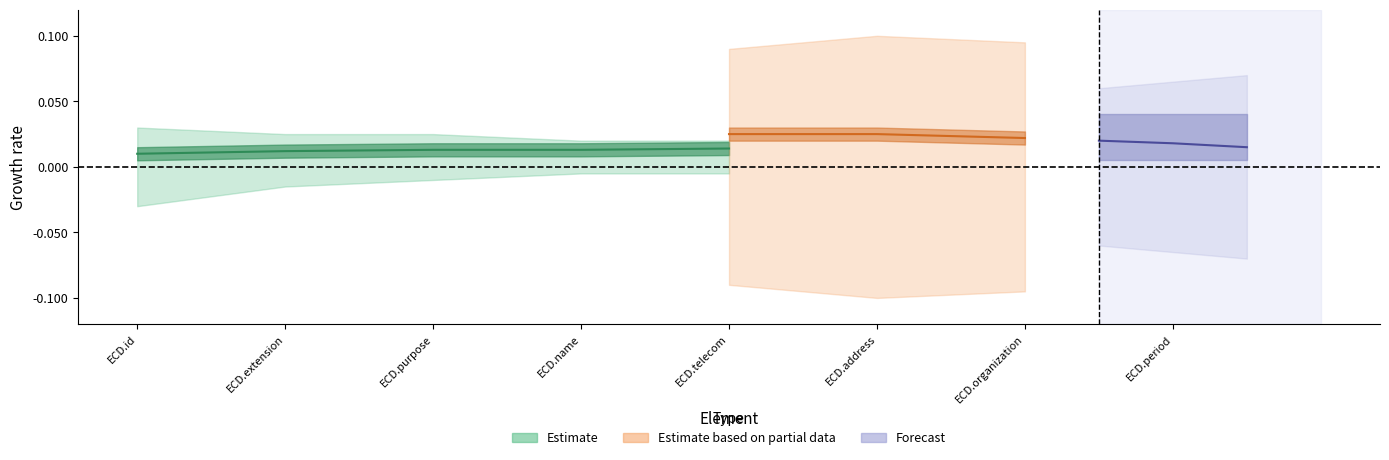

Is the value of Forecast at ExtendedContactDetail.period greater than the value of Estimate based on partial data at ExtendedContactDetail.organization?

Yes